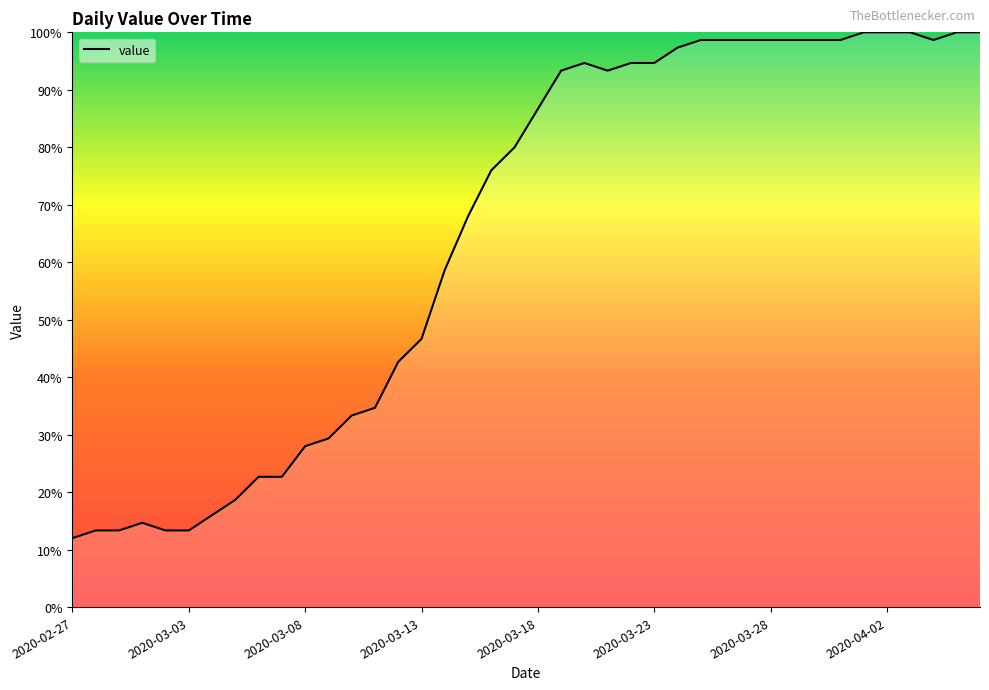

What is the difference between the maximum and minimum values?

88.0